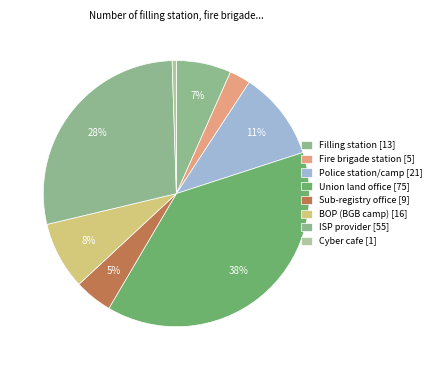

What is the ratio of the value at Fire brigade station to the value at Union land office?

0.1